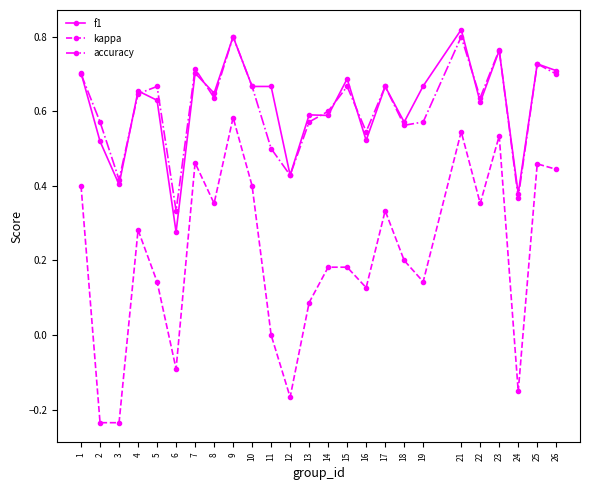

In accuracy, how many points are higher than both neighbors (excluding endpoints)?

8